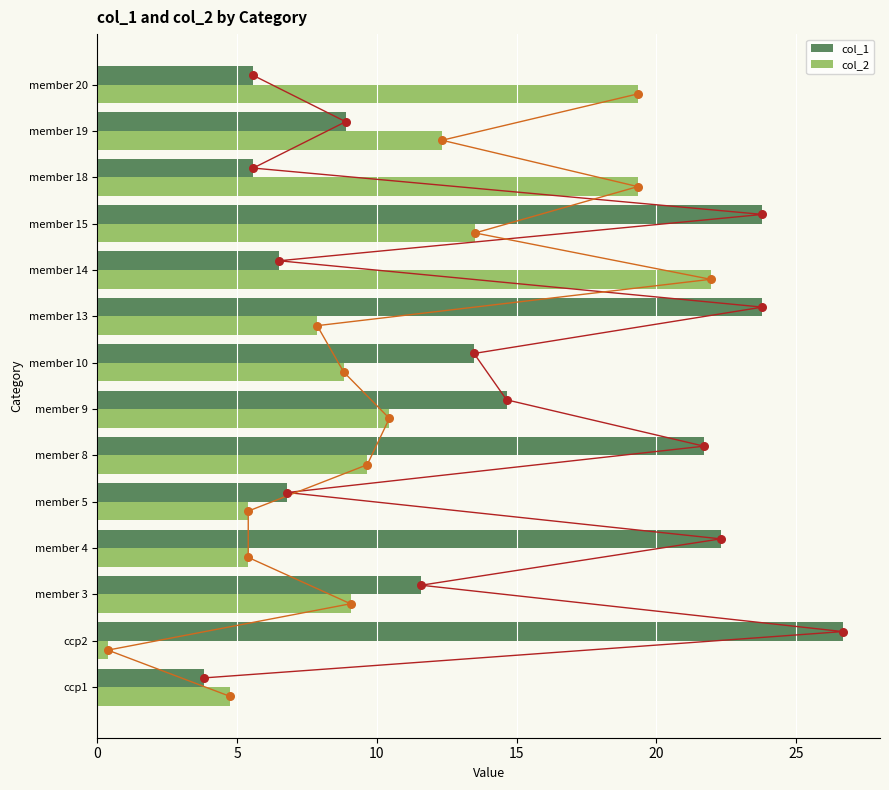

At which label does col_1 reach its peak?

ccp2